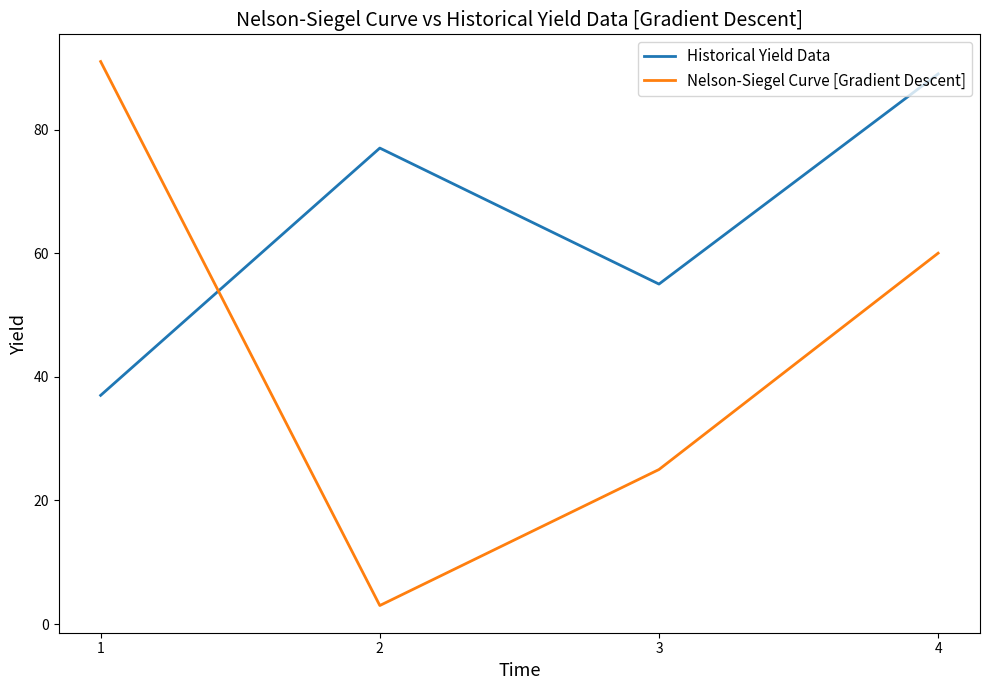

Between which two adjacent categories do Historical Yield Data and Nelson-Siegel Curve [Gradient Descent] first intersect?

1 and 2